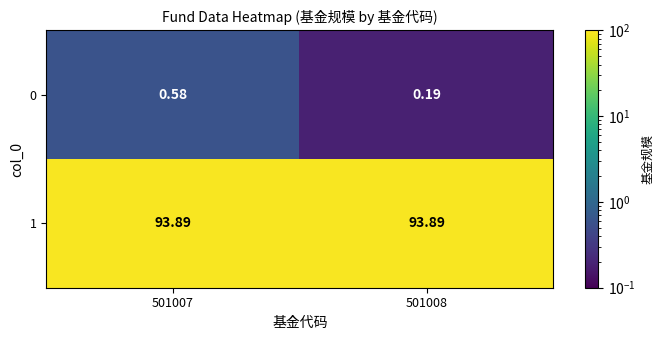

Is the value of 1 at 501007 greater than the value of 0 at 501008?

Yes